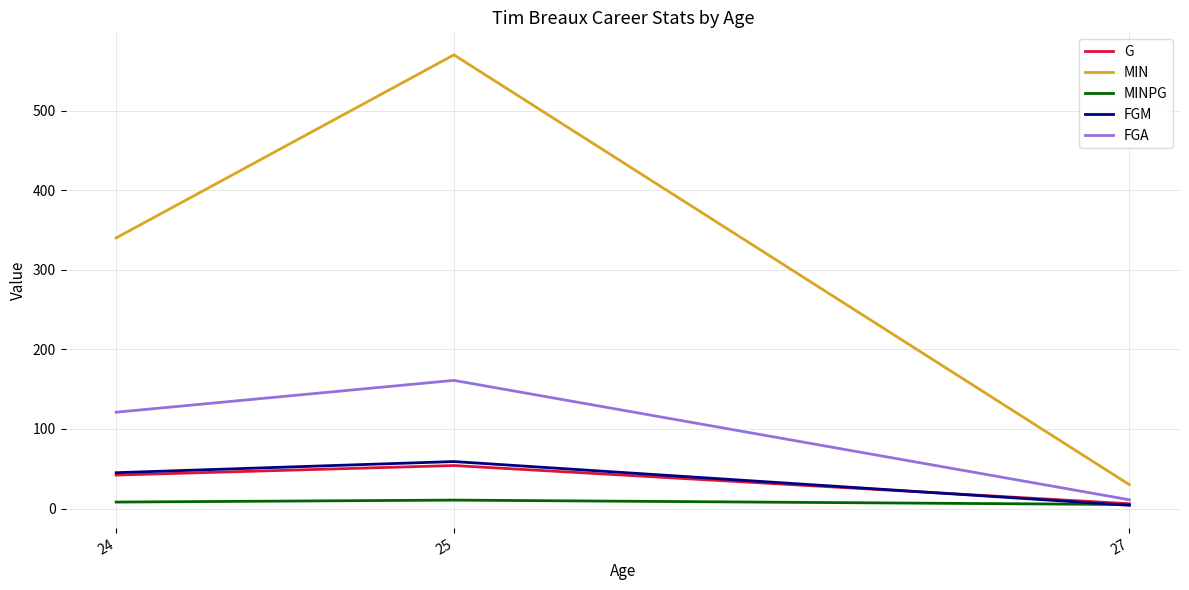

List the series in order of their peak value, lowest first.

MINPG, G, FGM, FGA, MIN